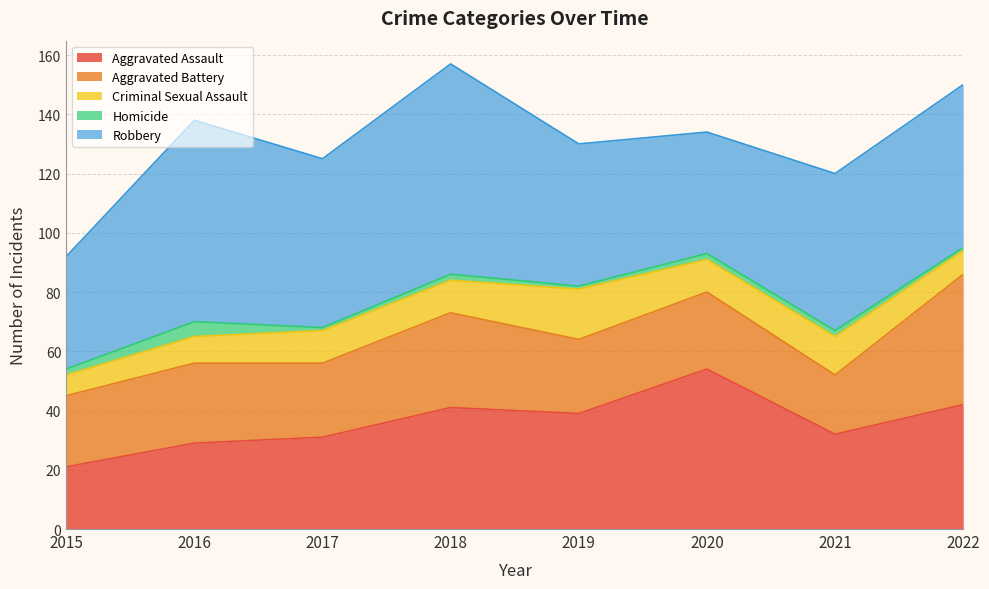

How many data points in Criminal Sexual Assault are above 11?

2